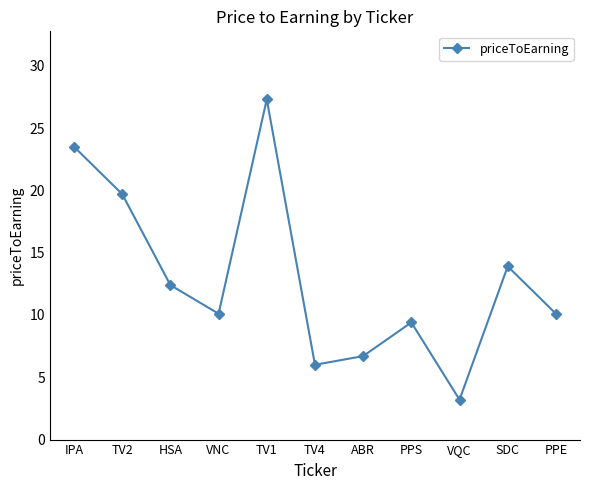

Is it true that the value at SDC is 13.9?

True